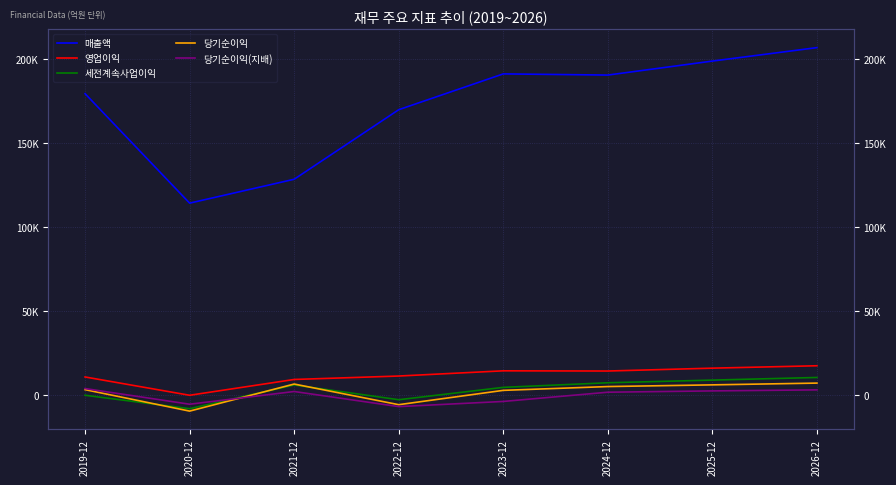

Where is the first local minimum for 영업이익?

2020-12